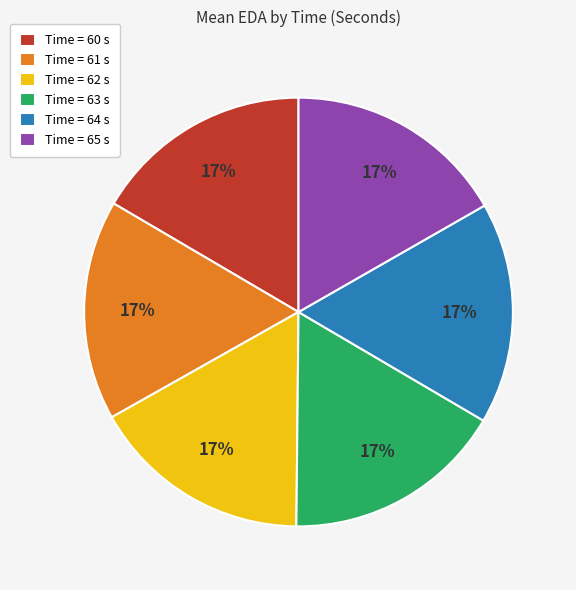

Count the number of slices in the pie.

6